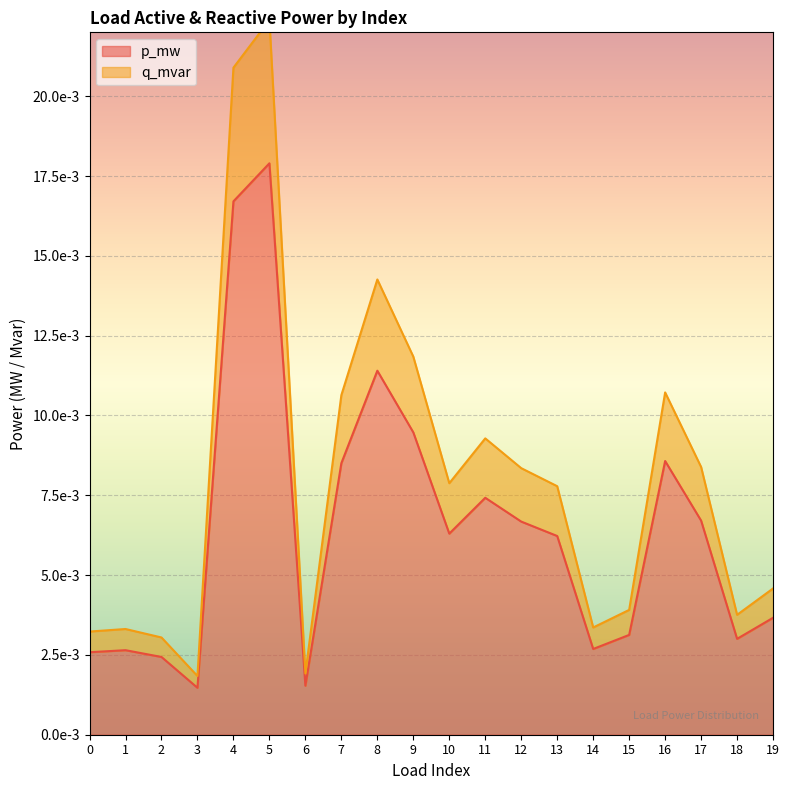

True or false: q_mvar and p_mw intersect in this chart.

False